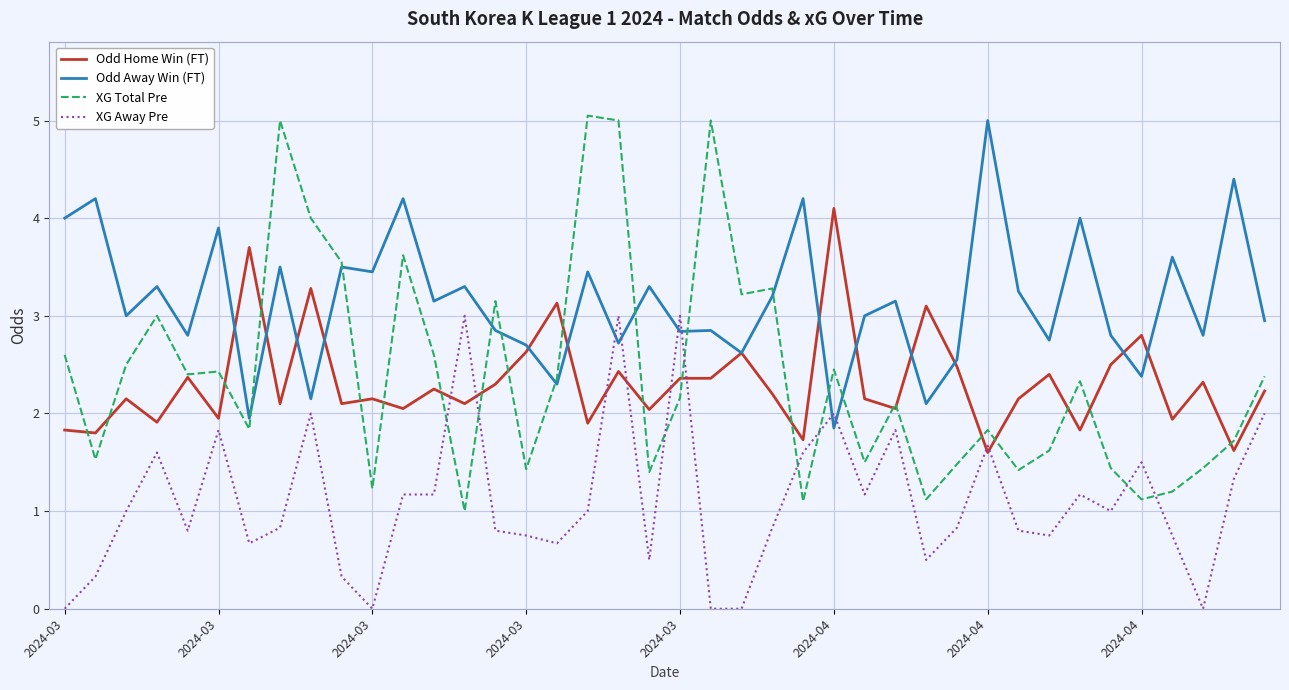

Which series has the largest range (max minus min)?

XG Total Pre